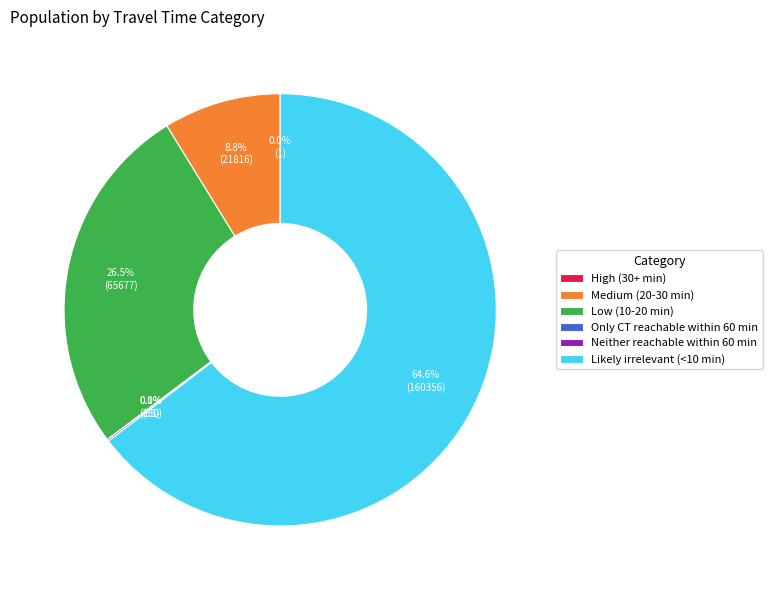

Is the sum of Likely irrelevant (<10 min) and Medium (20-30 min) greater than half?

Yes